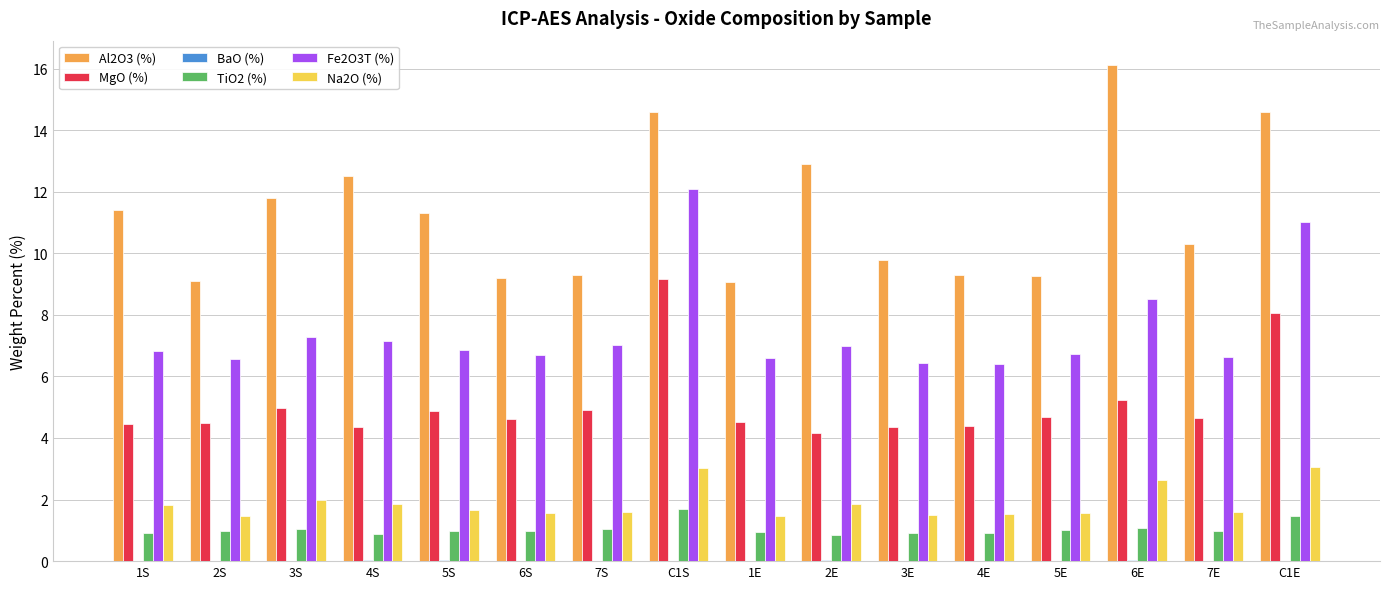

Is the value of Fe2O3T (%) at C1E greater than the value of MgO (%) at 7E?

Yes